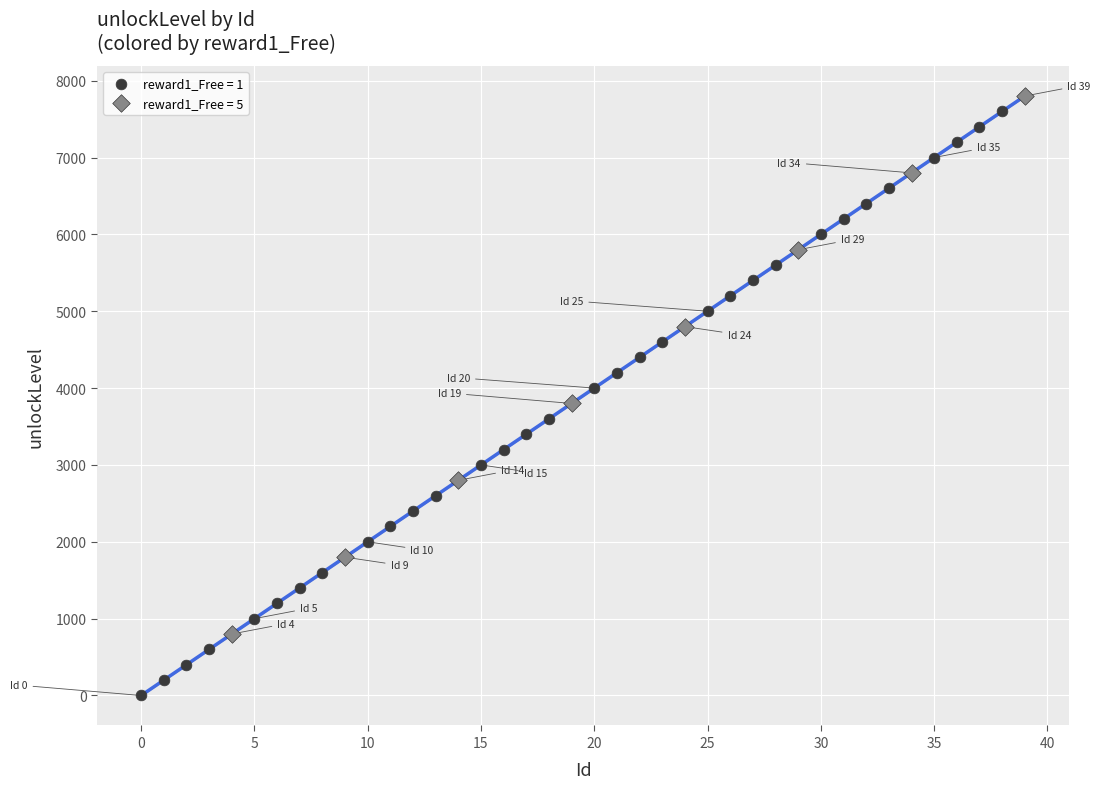

Which series contains the lowest Y value?

reward1_Free = 1